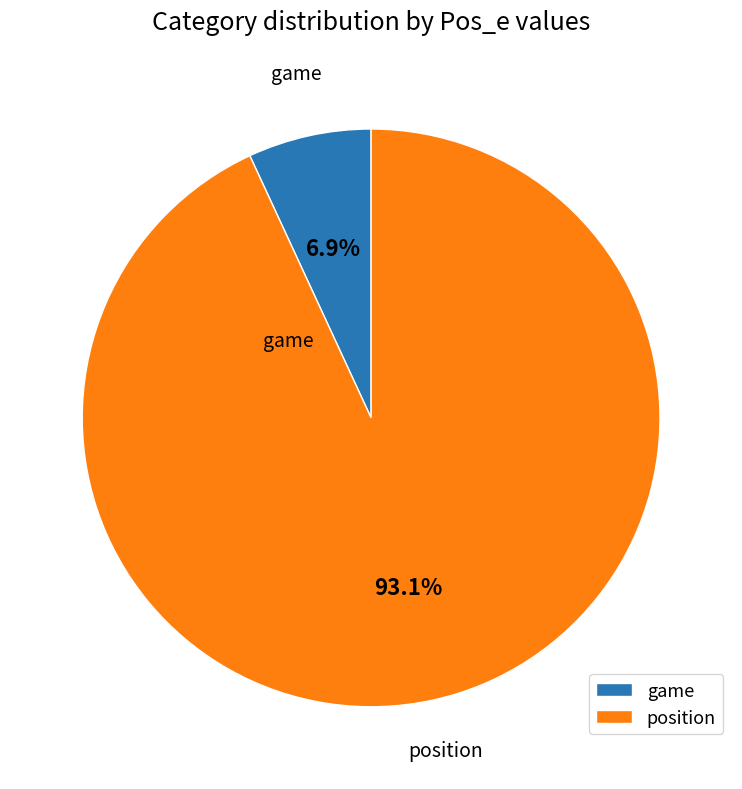

To the nearest percent, what is the combined percentage of position and game?

100%